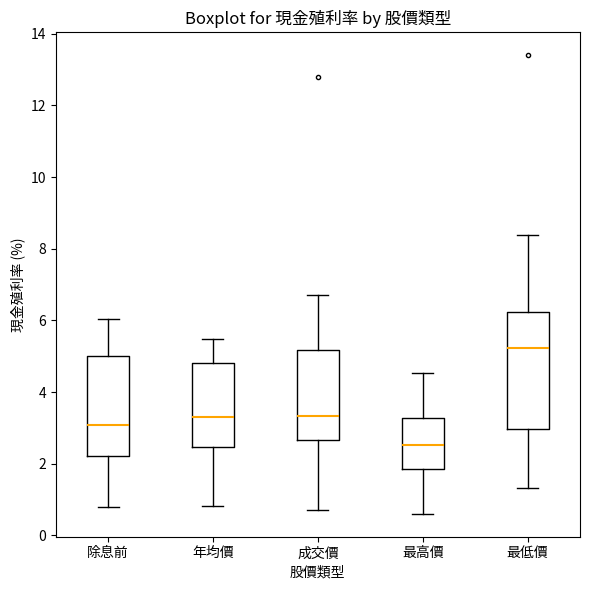

Reading left to right, read every box against the y-axis: the position of its median line, the range the box covers, and the ends of its whiskers. The values are not printed on the chart, so give them approximately, as read against the axis.

除息前: median 3.0, box 2.2 to 5.0, whiskers 0.8 to 6.0
年均價: median 3.4, box 2.4 to 4.8, whiskers 0.8 to 5.4
成交價: median 3.4, box 2.6 to 5.2, whiskers 0.8 to 6.8
最高價: median 2.6, box 1.8 to 3.2, whiskers 0.6 to 4.6
最低價: median 5.2, box 3.0 to 6.2, whiskers 1.4 to 8.4